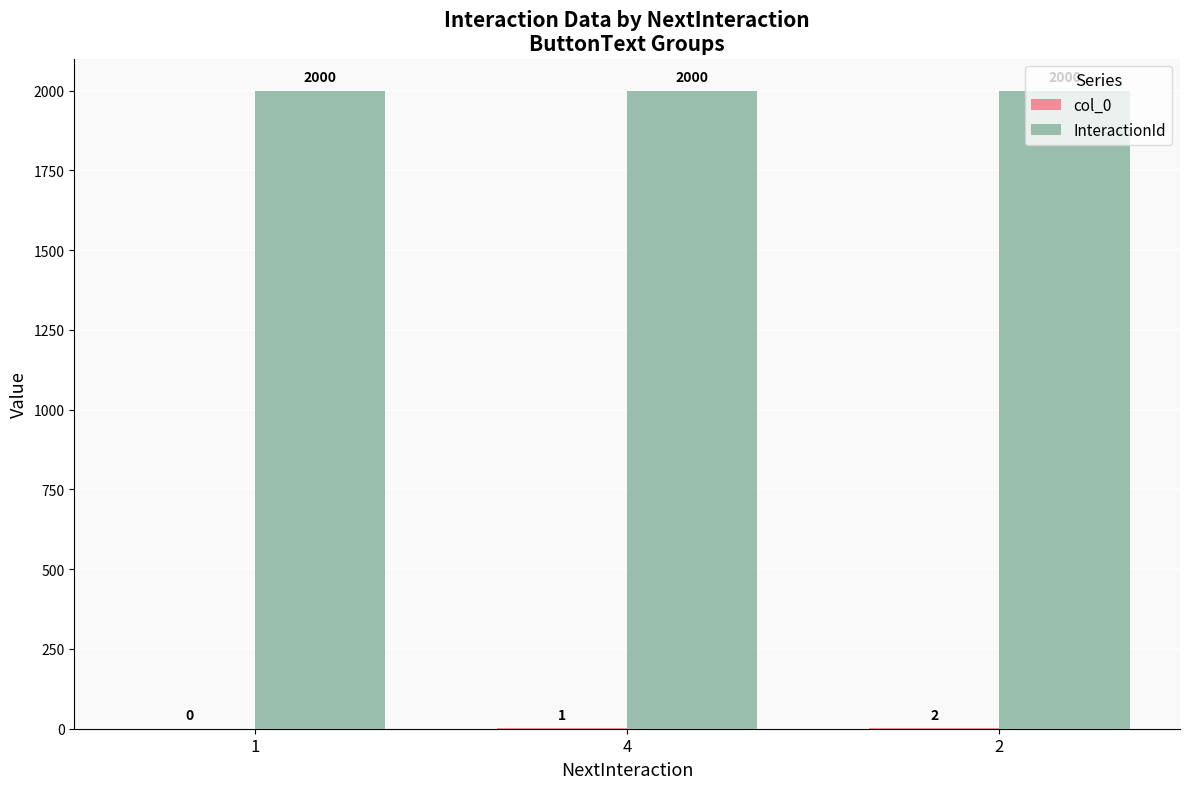

The value of InteractionId at 4 is 2000. True or false?

True